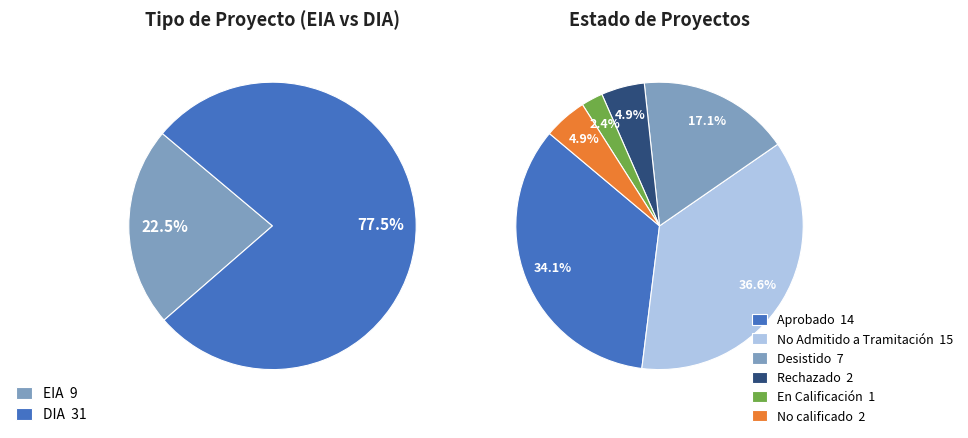

Rank the categories by value from lowest to highest.

EIA, DIA